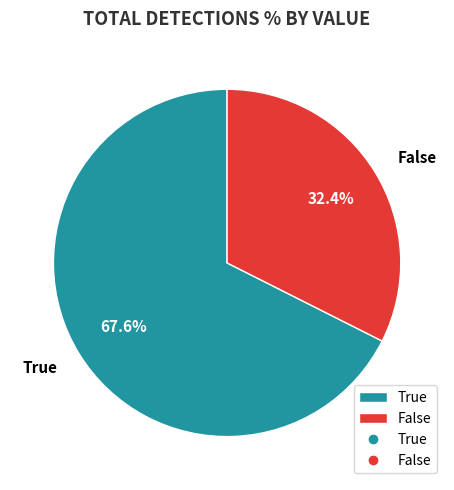

Which slice is the largest?

True